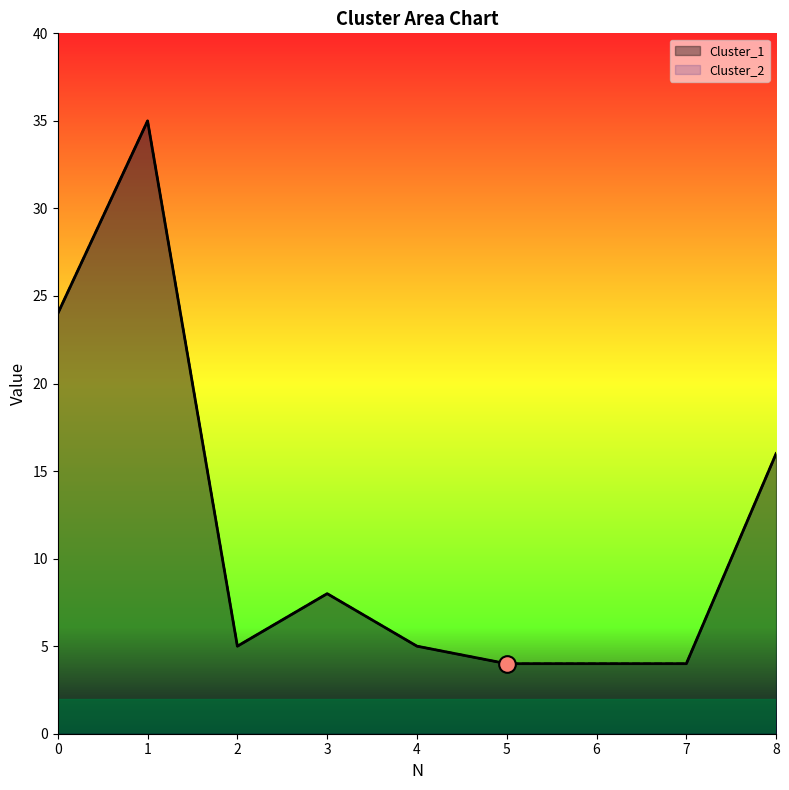

What is the sum of the Cluster_1 values at 0 and 7?

28